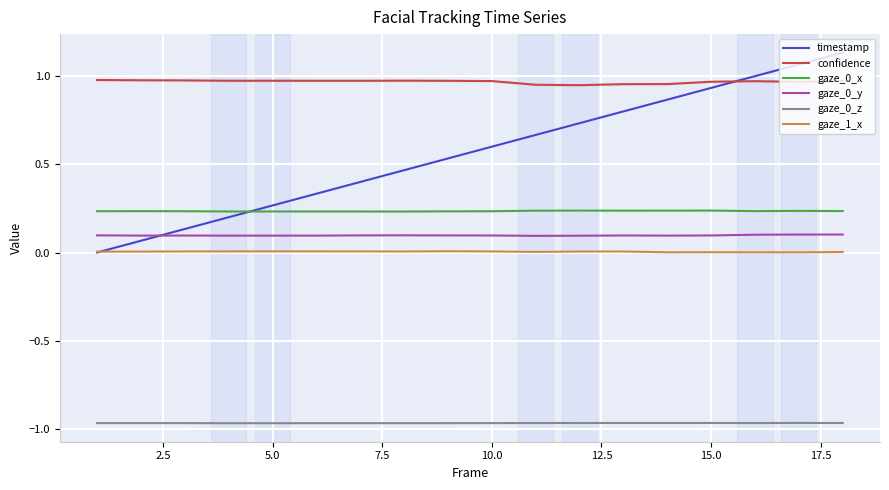

True or false: confidence and gaze_1_x cross at least once.

False